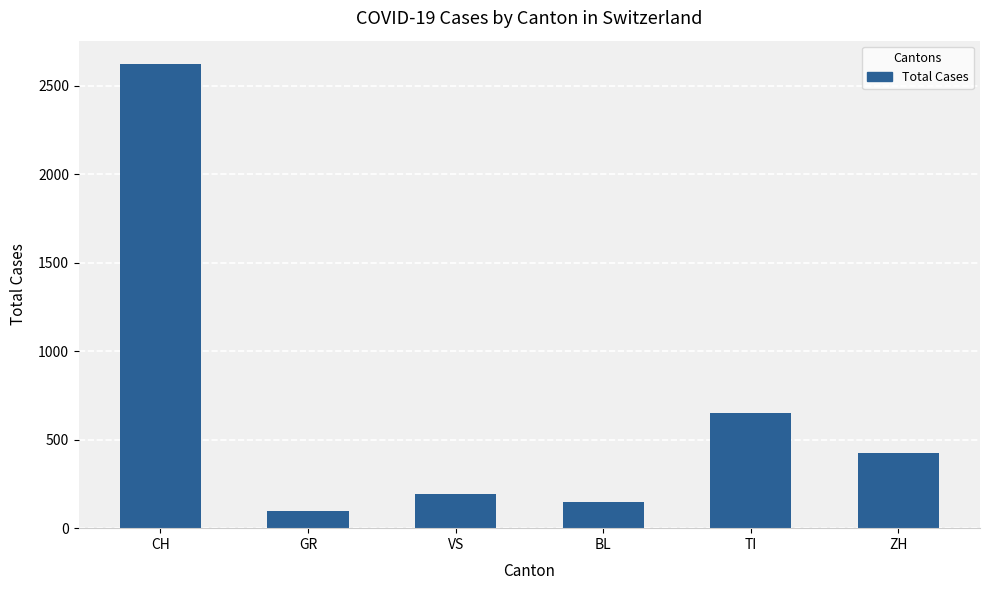

The value at TI is 651. True or false?

True